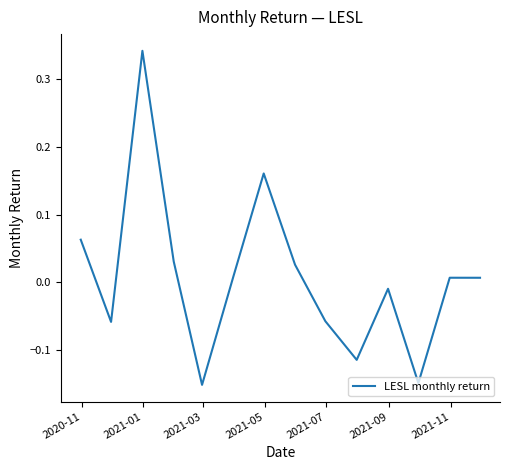

Reading left to right, list all the values displayed in this chart.

0.1	-0.1	0.3	0.0	-0.2	0.0	0.2	0.0	-0.1	-0.1	-0.0	-0.1	0.0	0.0